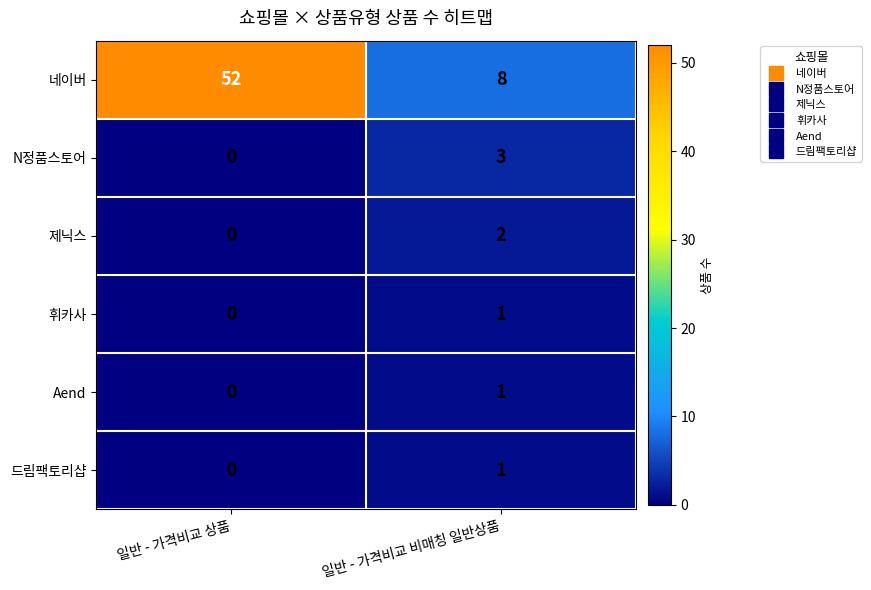

Reading left to right, extract all data points from this chart.

네이버: 52	8
N정품스토어: 0	3
제닉스: 0	2
휘카사: 0	1
Aend: 0	1
드림팩토리샵: 0	1